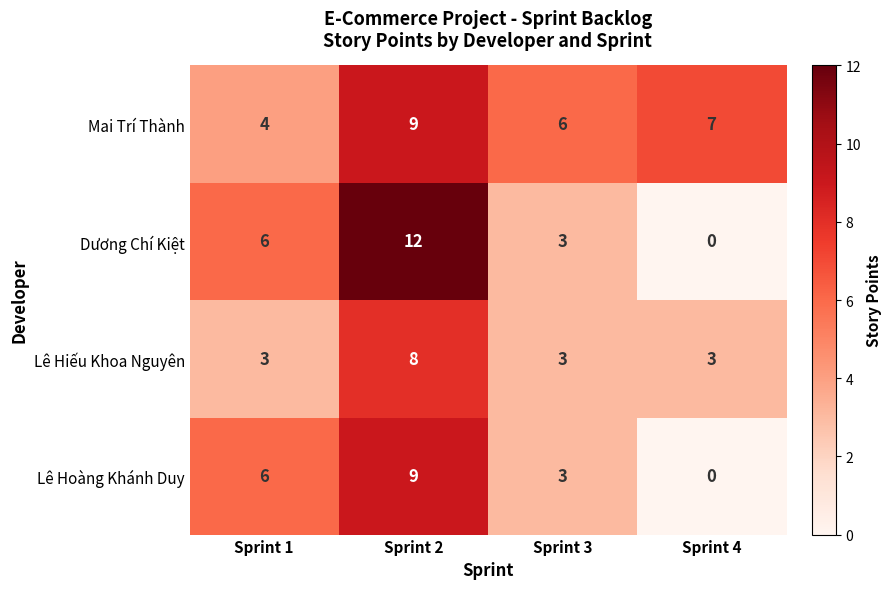

Which category has the highest value in the Lê Hoàng Khánh Duy series?

Sprint 2